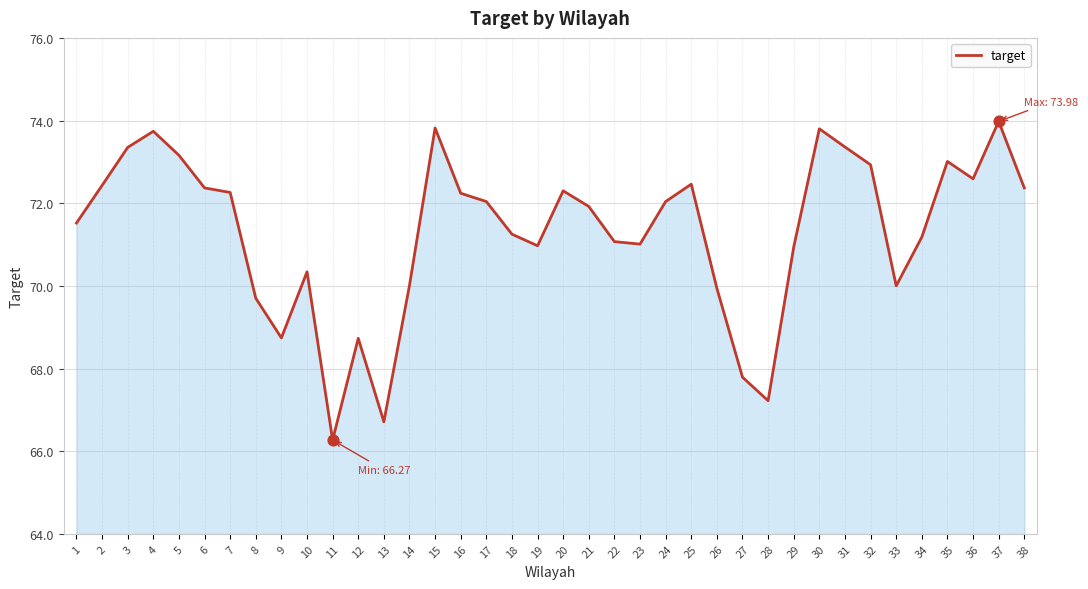

Which has a higher value, 2 or 36?

36